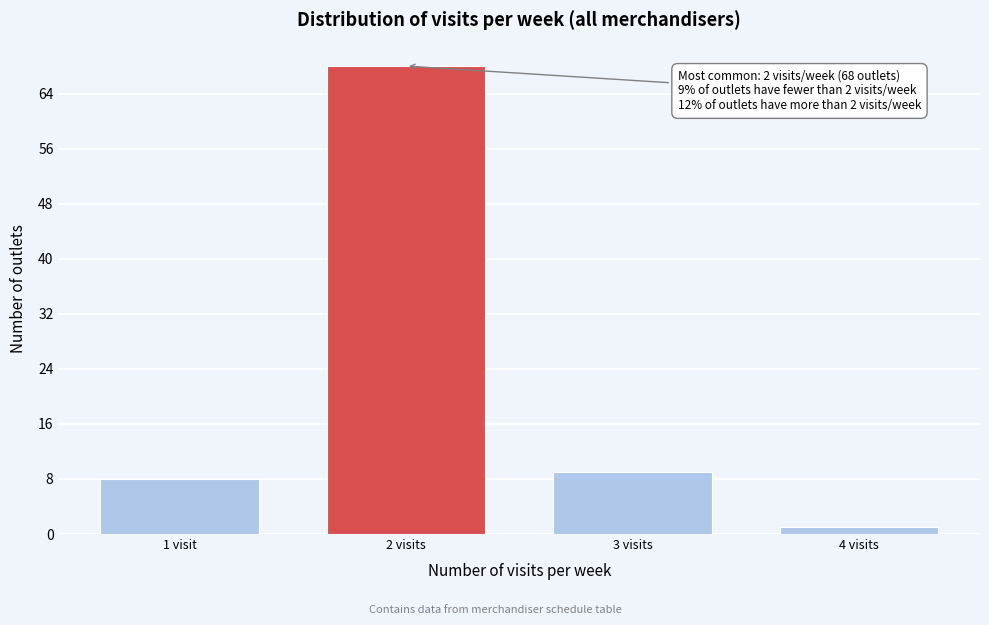

Reading right to left, what are all the values shown in this chart?

1	9	68	8